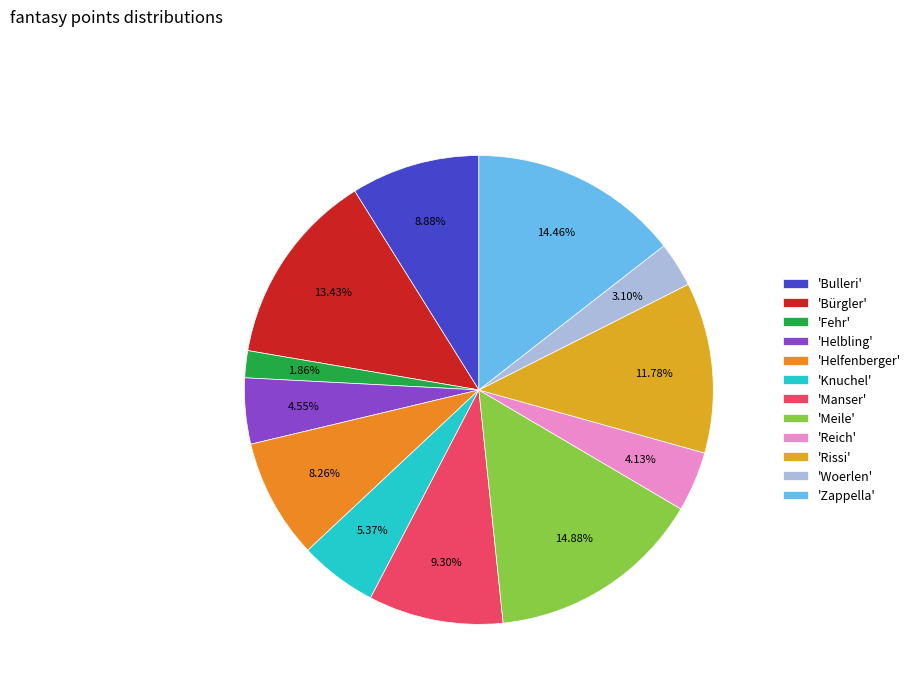

Is there a majority slice in this chart?

No